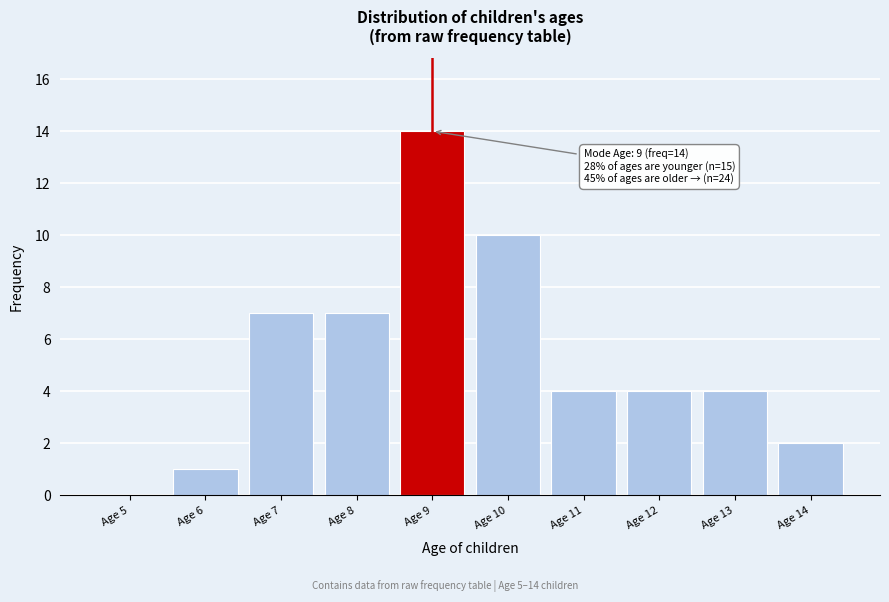

Reading right to left, transcribe all the data shown in this chart.

Age 14=2	Age 13=4	Age 12=4	Age 11=4	Age 10=10	Age 9=14	Age 8=7	Age 7=7	Age 6=1	Age 5=0